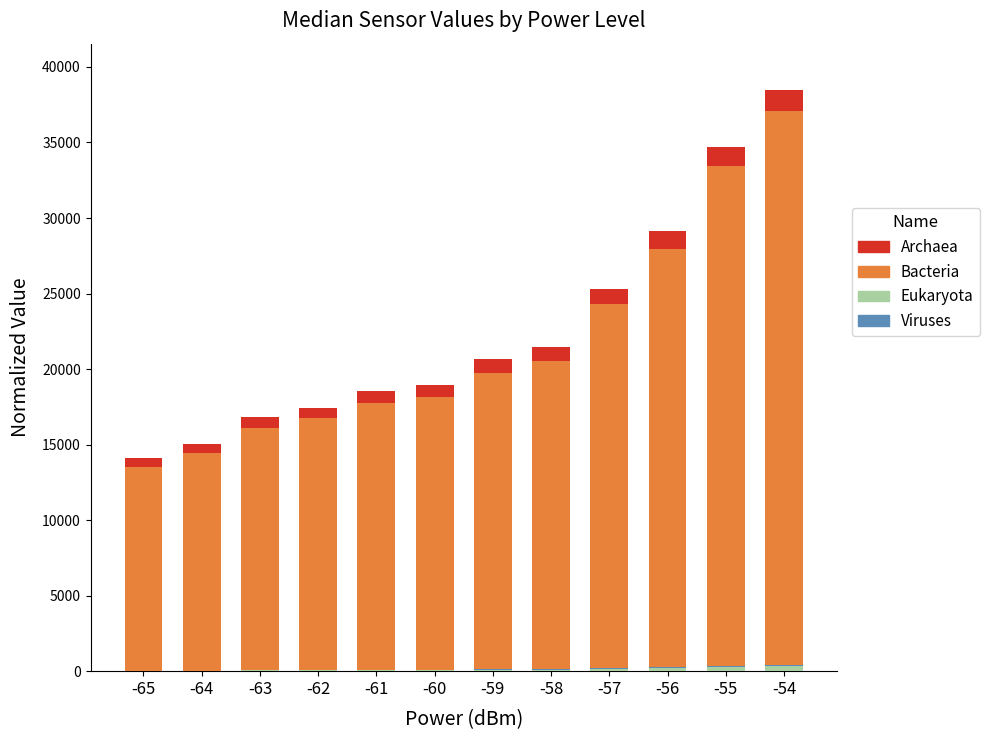

At which category is the sum across all series the highest?

-54